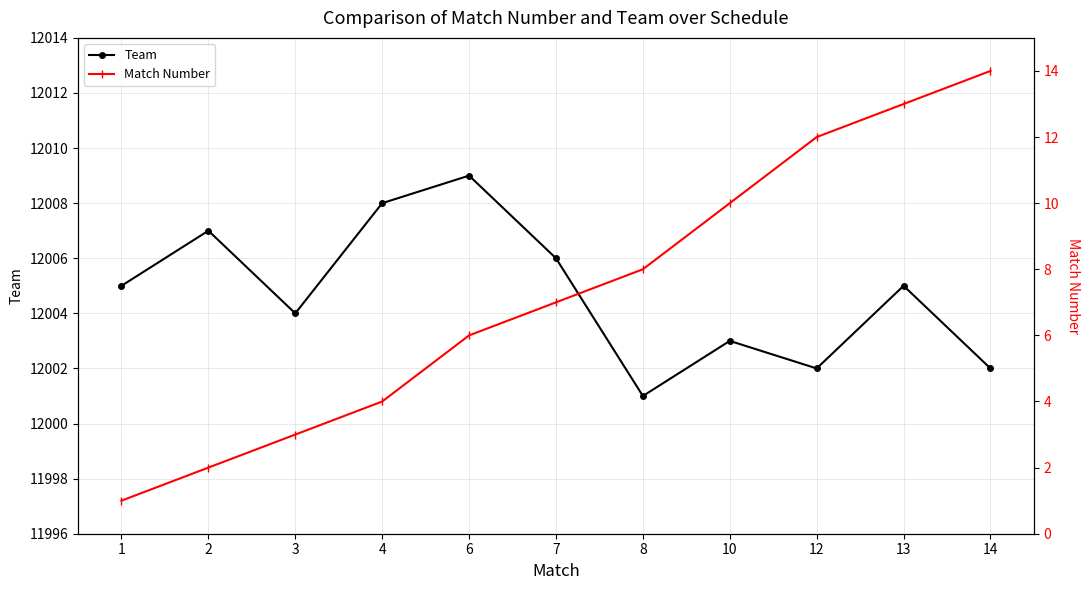

Where is Team nearest to the value 12005?

1